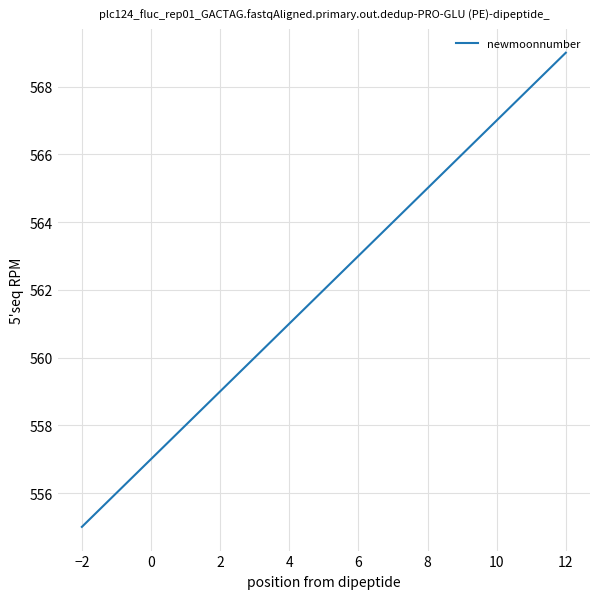

What is the maximum value shown in the chart?

569